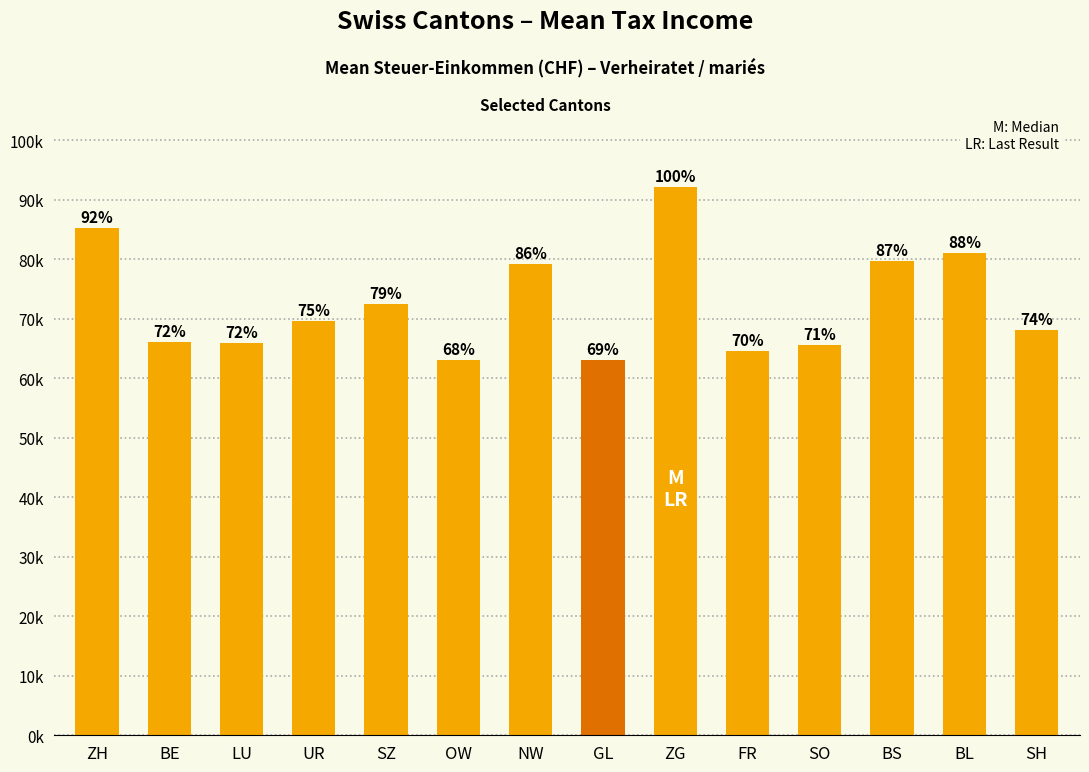

Reading right to left, list all the values displayed in this chart.

68144	81037	79732	65563	64521	92162	63132	79164	63079	72416	69554	65941	66090	85194